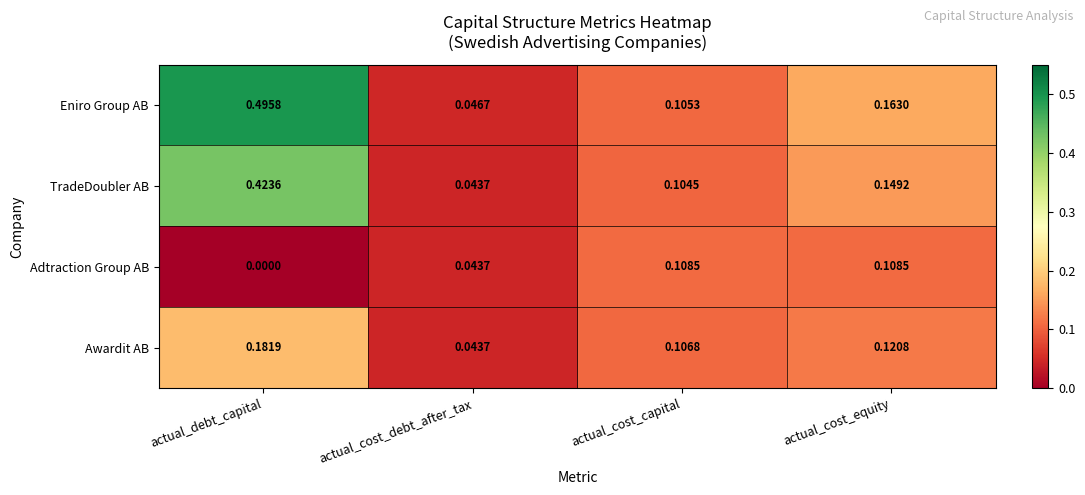

Rank the series by their average value, from highest to lowest.

Eniro Group AB, TradeDoubler AB, Awardit AB, Adtraction Group AB